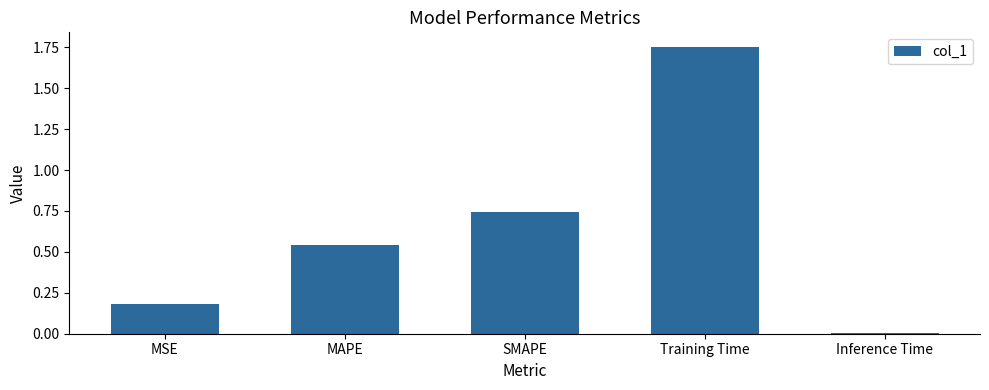

What is the sum of all values?

3.2